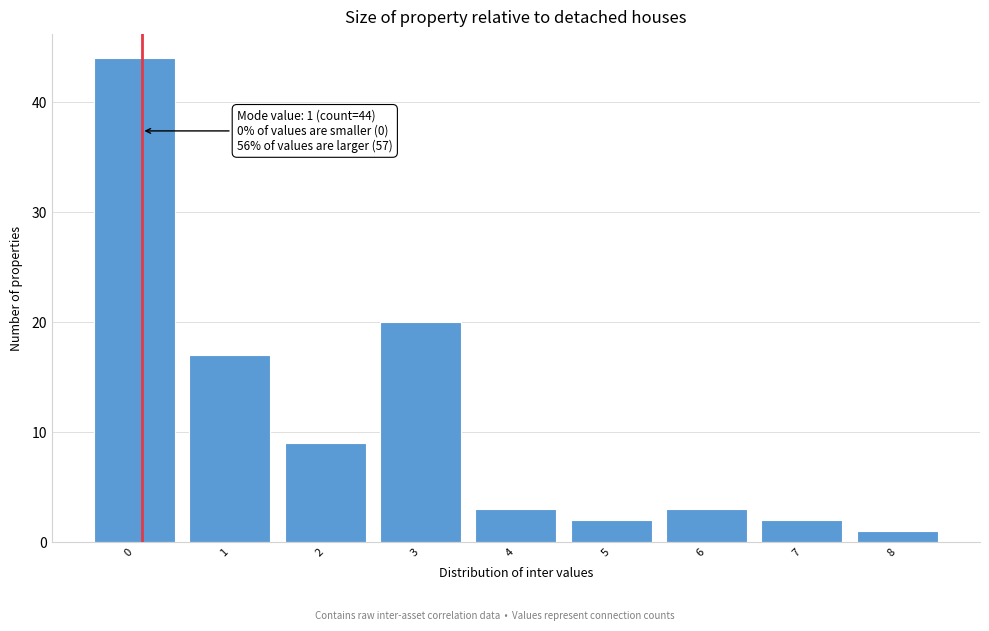

Reading left to right, list all the values displayed in this chart.

0=44	1=17	2=9	3=20	4=3	5=2	6=3	7=2	8=1